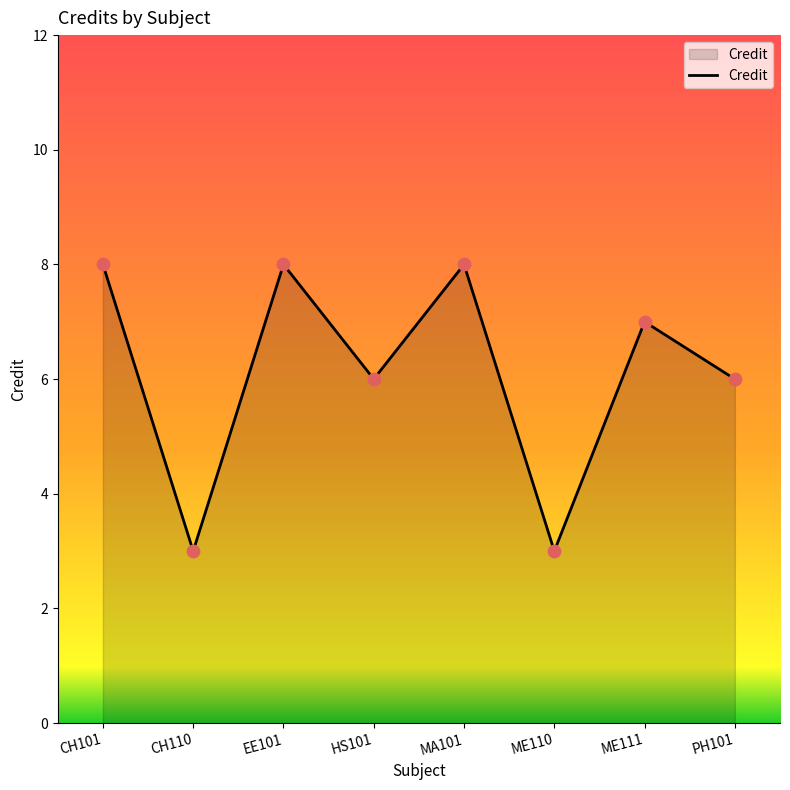

Approximately how many times larger is the value at CH101 compared to CH110?

2.7